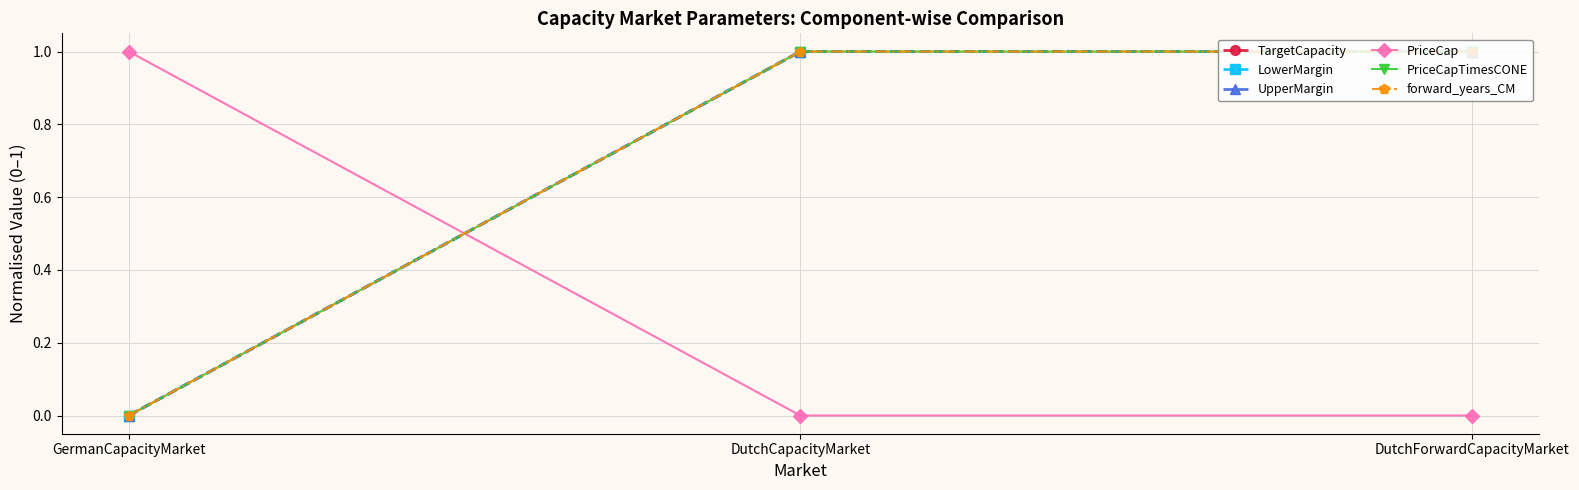

Is this an area chart (filled region under the line)?

No